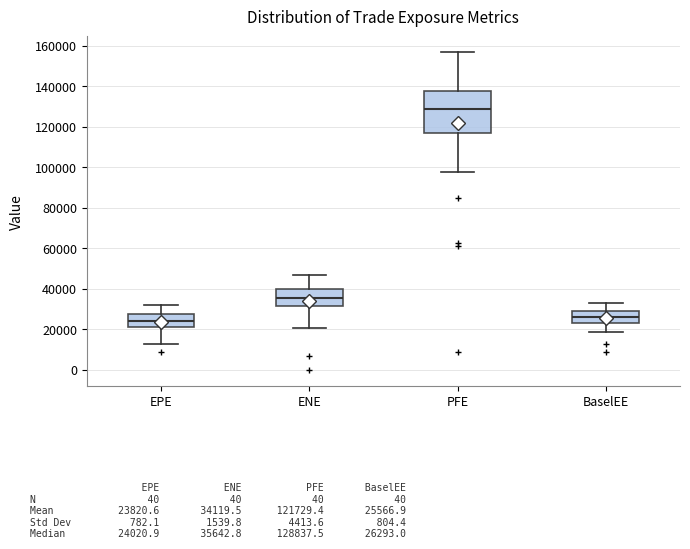

Comparing the boxes themselves (not the whiskers), which one is the tallest?

PFE